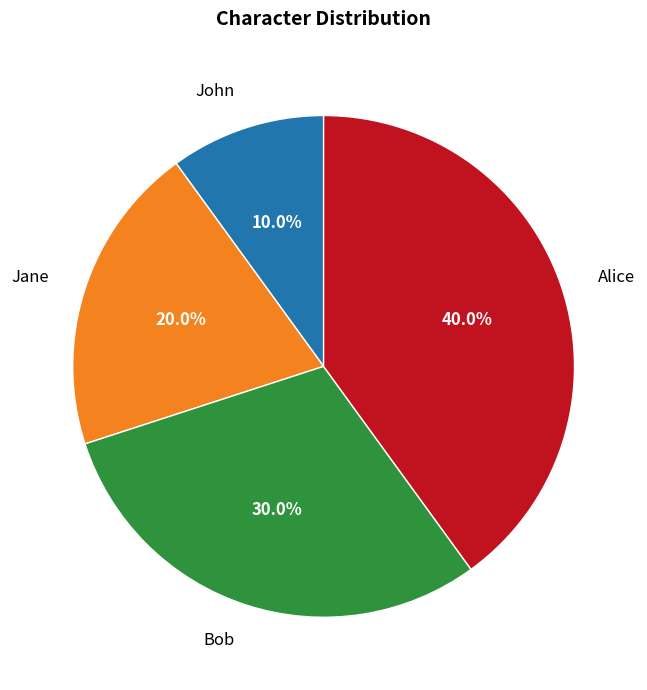

Is there a majority slice in this chart?

No